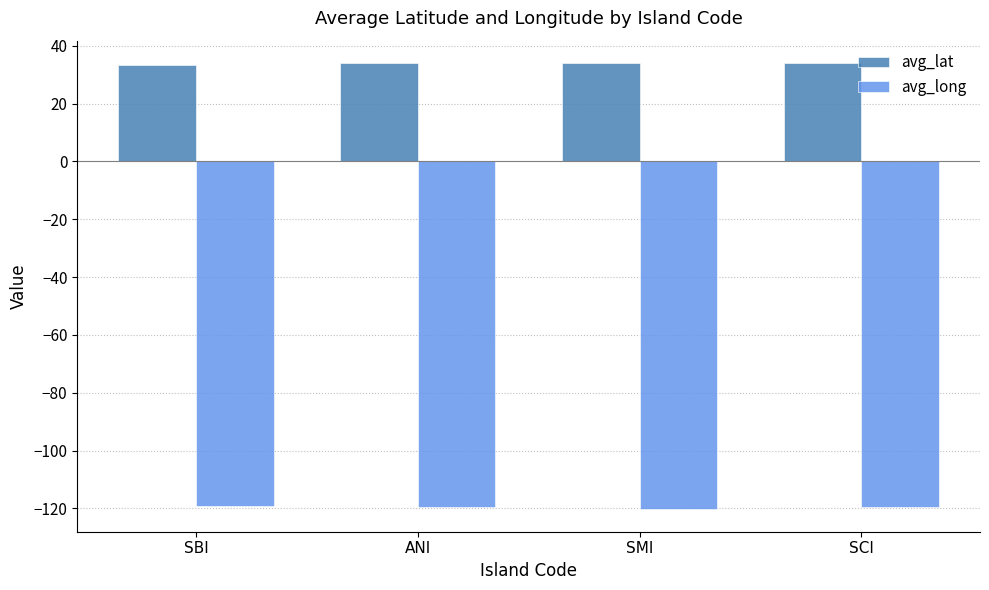

What is the minimum value shown in the chart?

-120.3